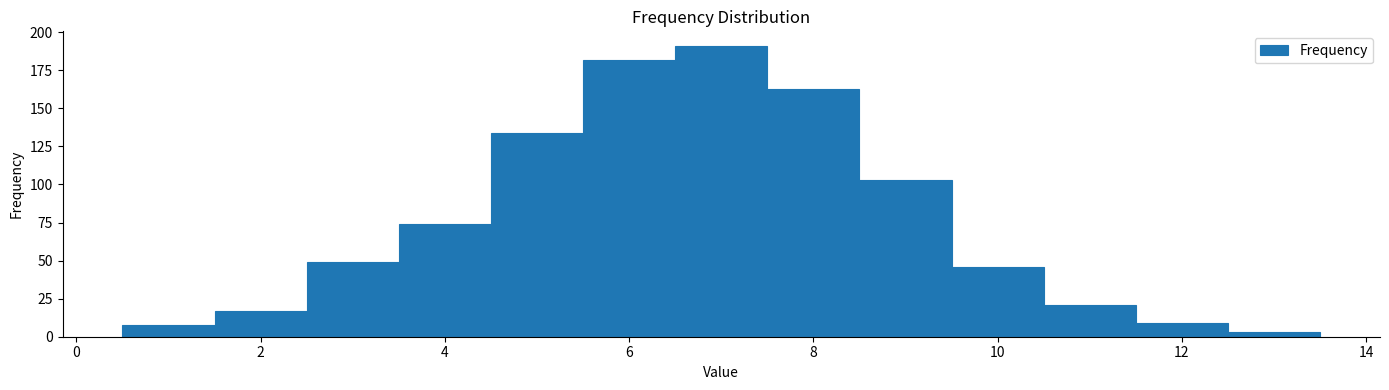

How tall is the bar that spans 7.5 to 8.5 on the x-axis? Neither the bar edges nor the heights are printed on the chart, so give them approximately, as read against the axes.

165